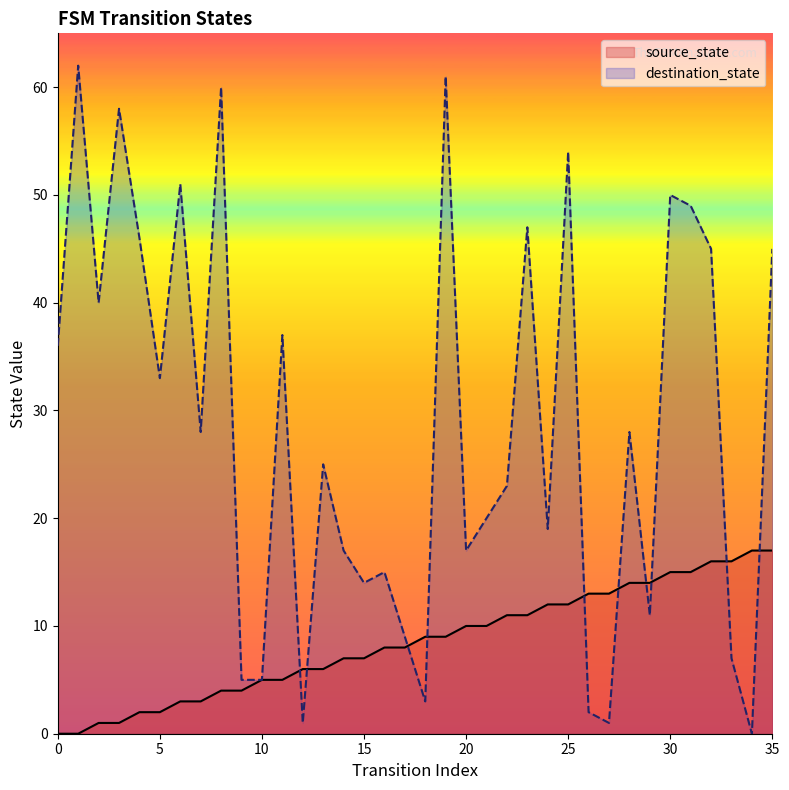

Where is source_state nearest to the value 8?

16